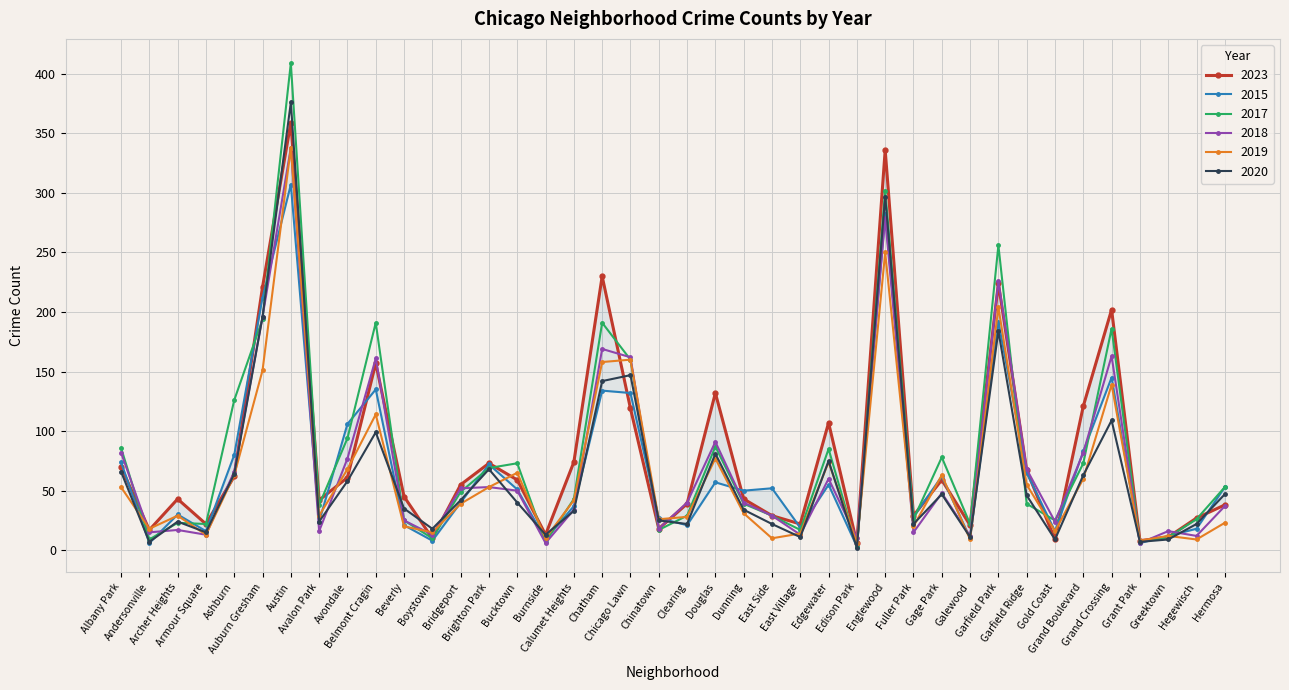

What is the sum of all 2018 values?

2834